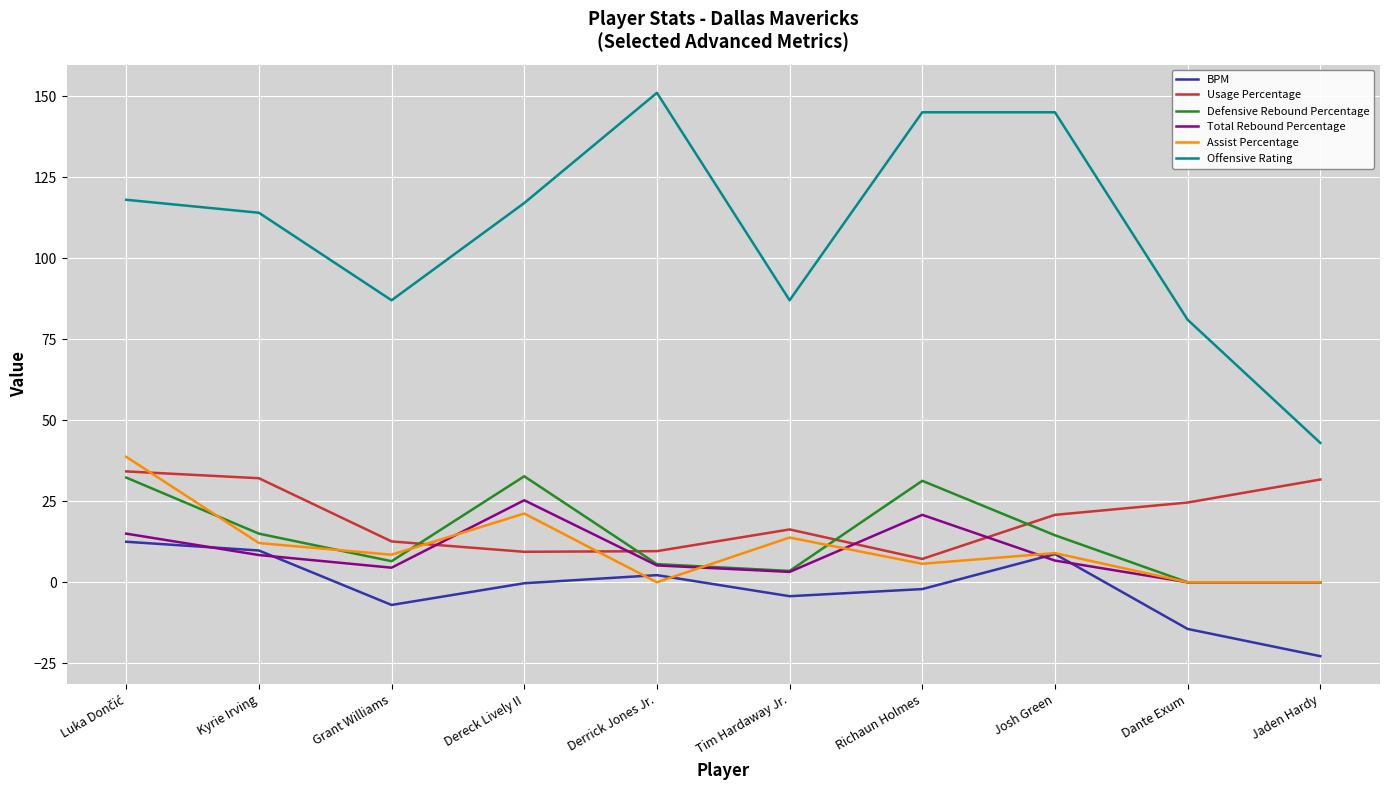

What is the difference between the second highest and minimum values in the Defensive Rebound Percentage series?

32.3